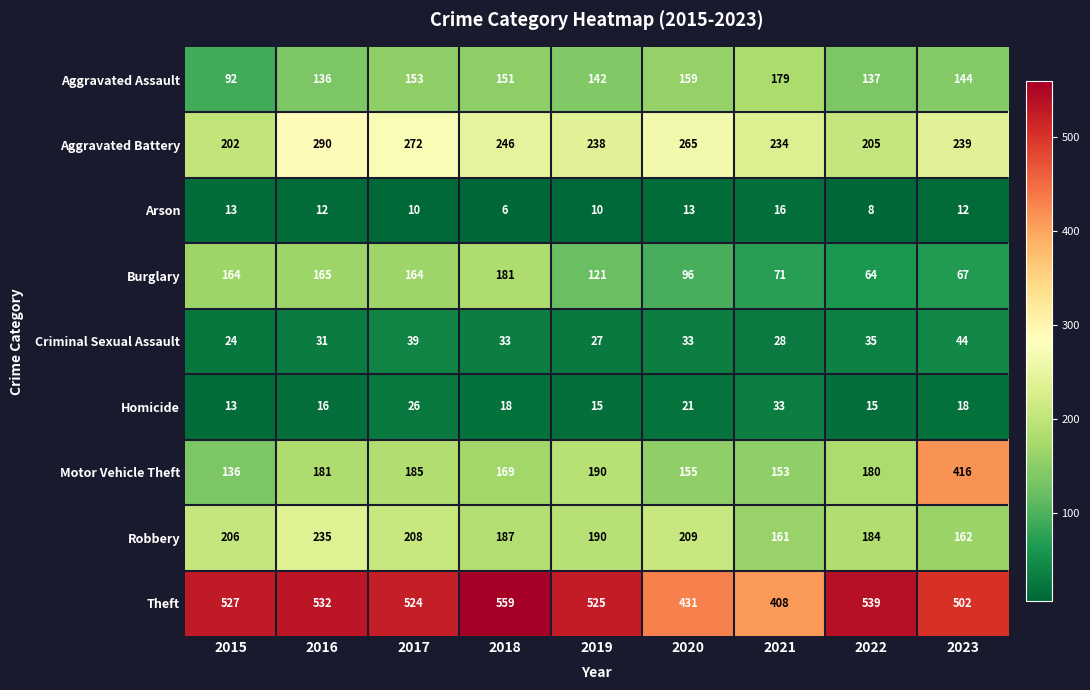

Count the number of categories in the chart.

9